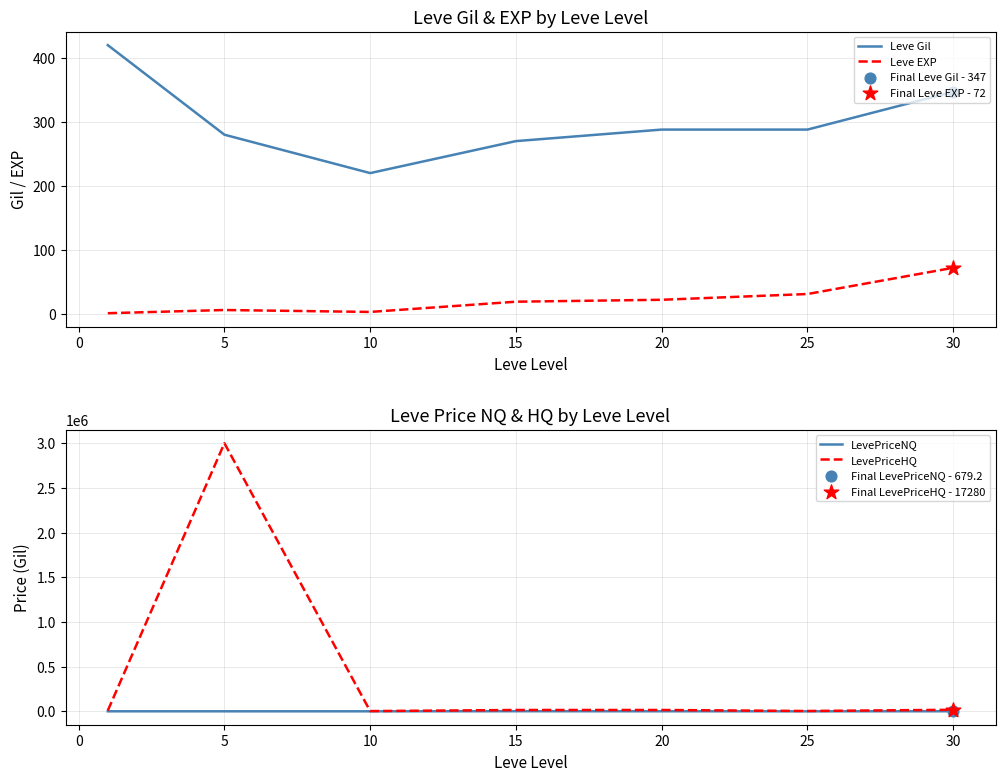

Which series contains the lowest Y value?

LevePriceNQ